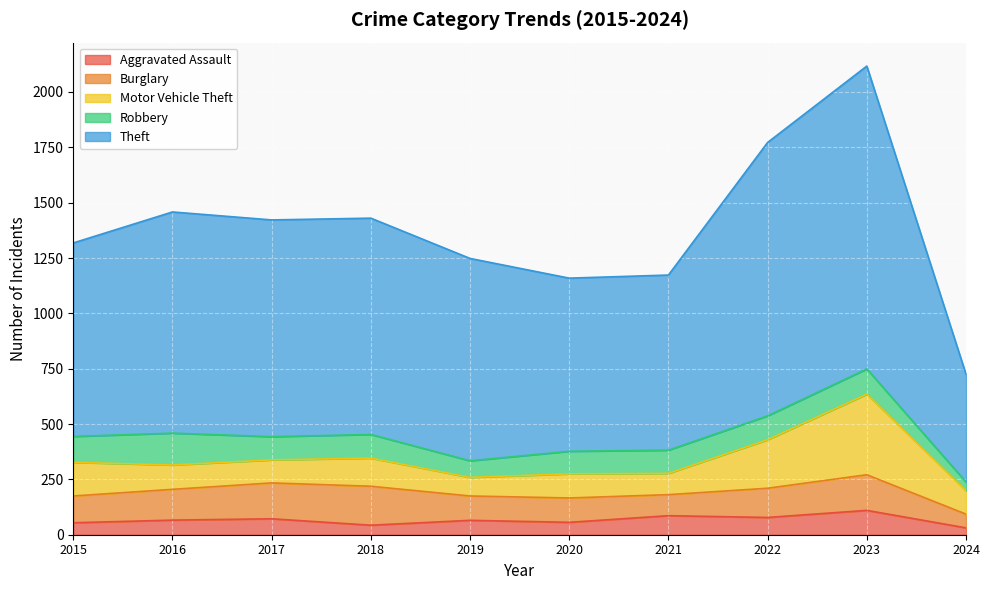

Which series changed the most between 2019 and 2024?

Theft